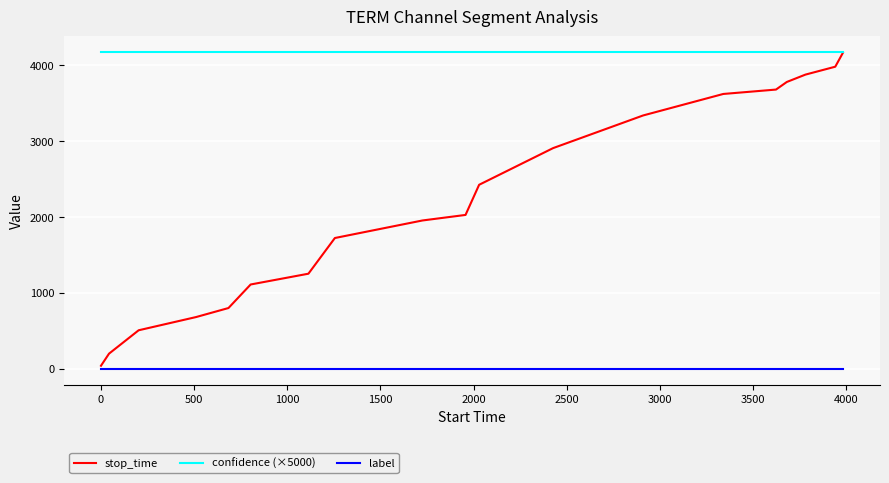

Which series has the widest spread of values?

stop_time